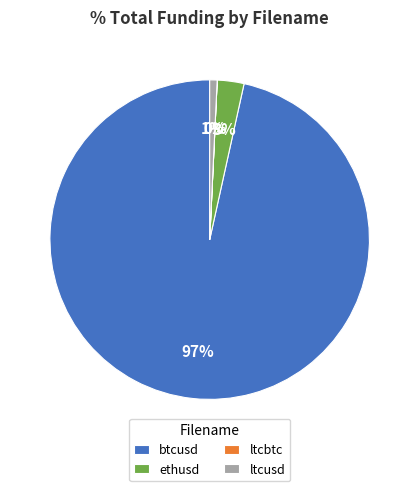

What is the largest slice in the pie chart?

btcusd